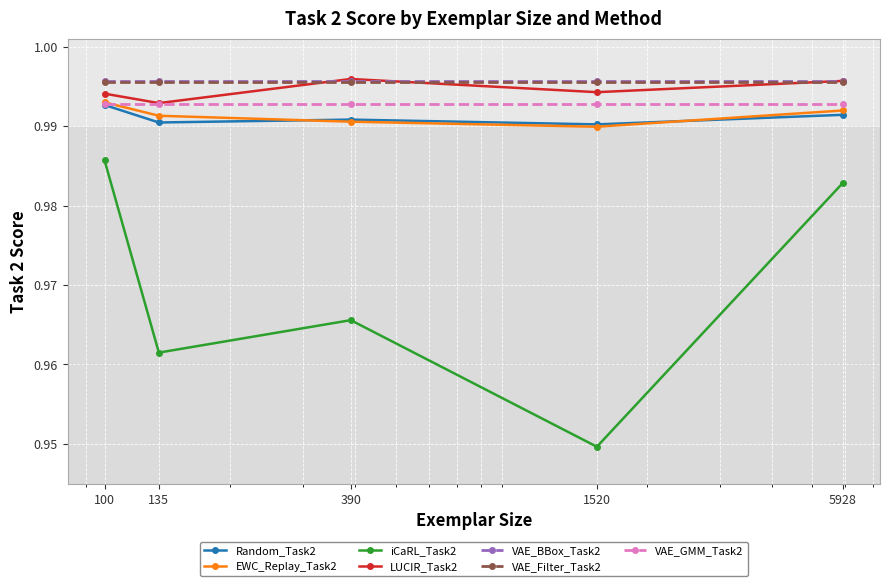

In iCaRL_Task2, how many points are higher than both neighbors (excluding endpoints)?

1